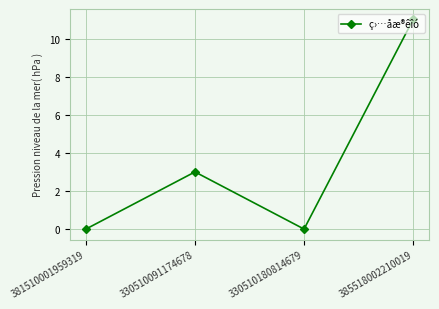

True or false: there are more than 0 points higher than both neighbors.

True